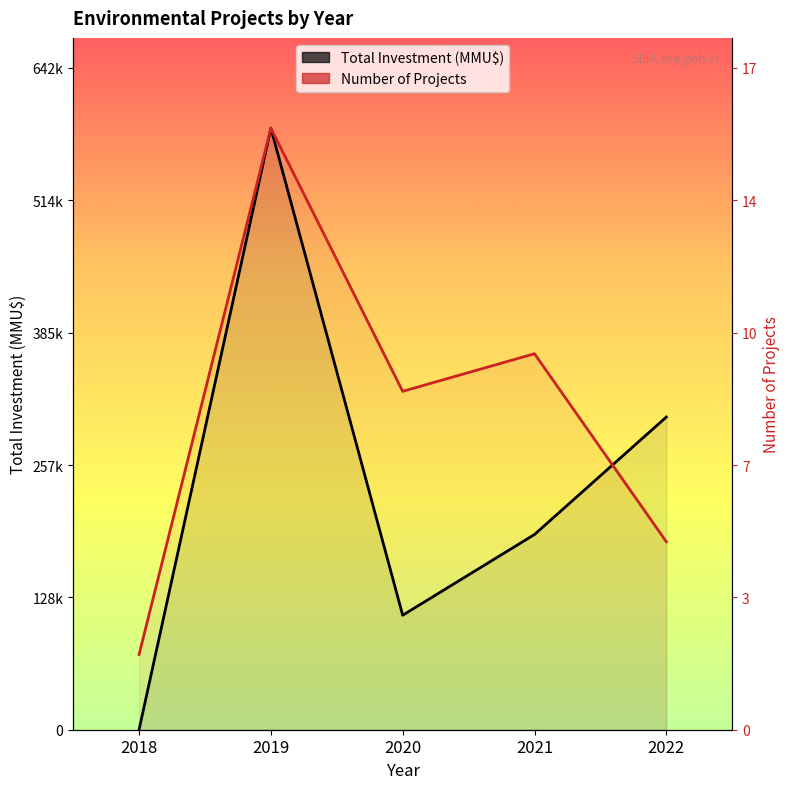

Which series changed the most between 2018 and 2022?

Total Investment (MMU$)